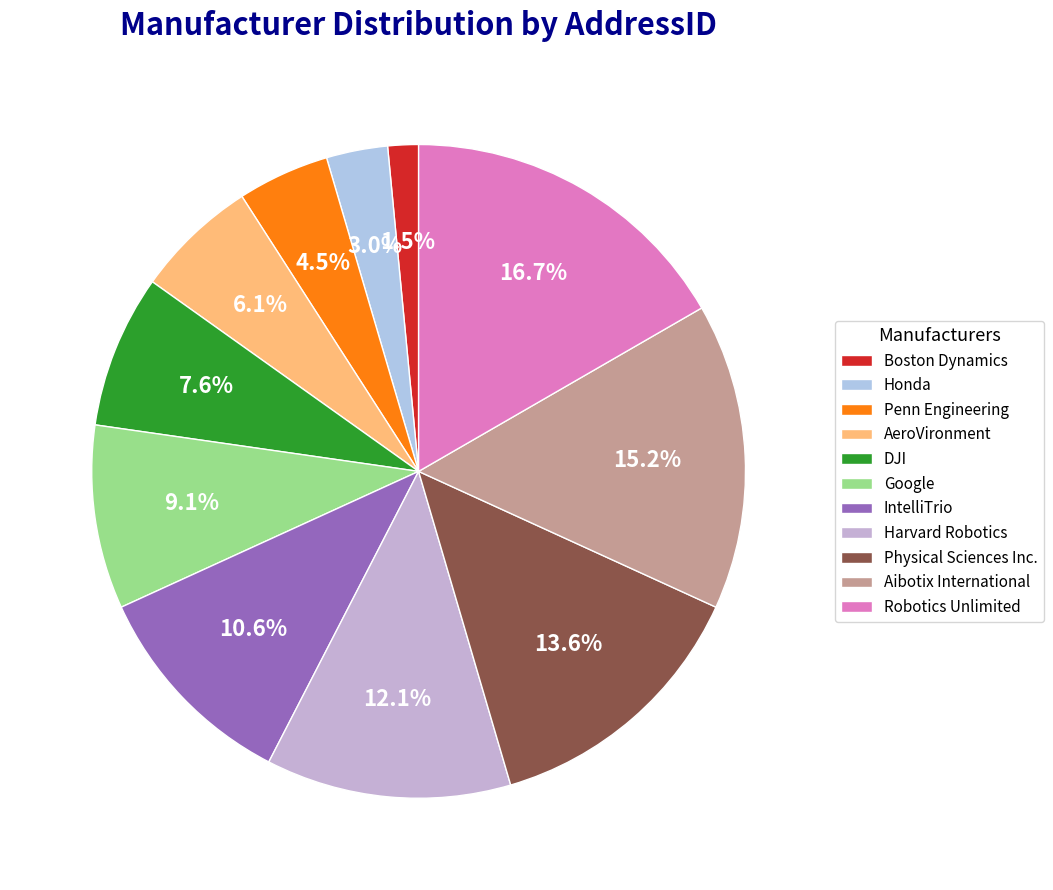

To the nearest percent, what is the difference between the largest and smallest slice percentages?

15%